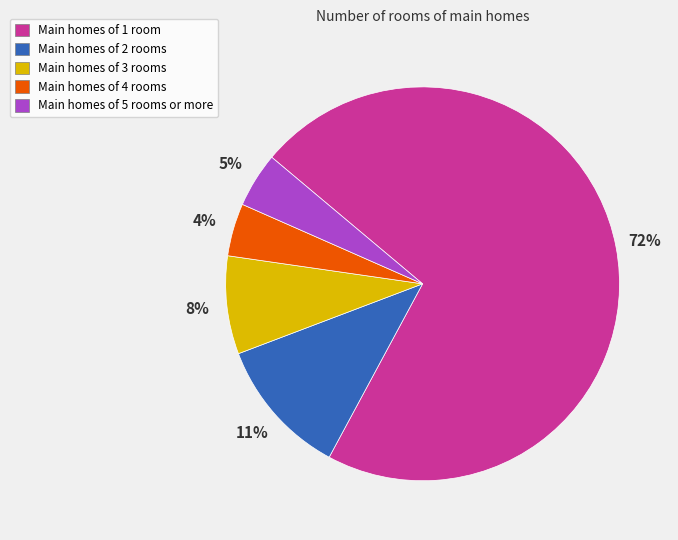

To the nearest percent, what portion does Main homes of 3 rooms represent?

8%